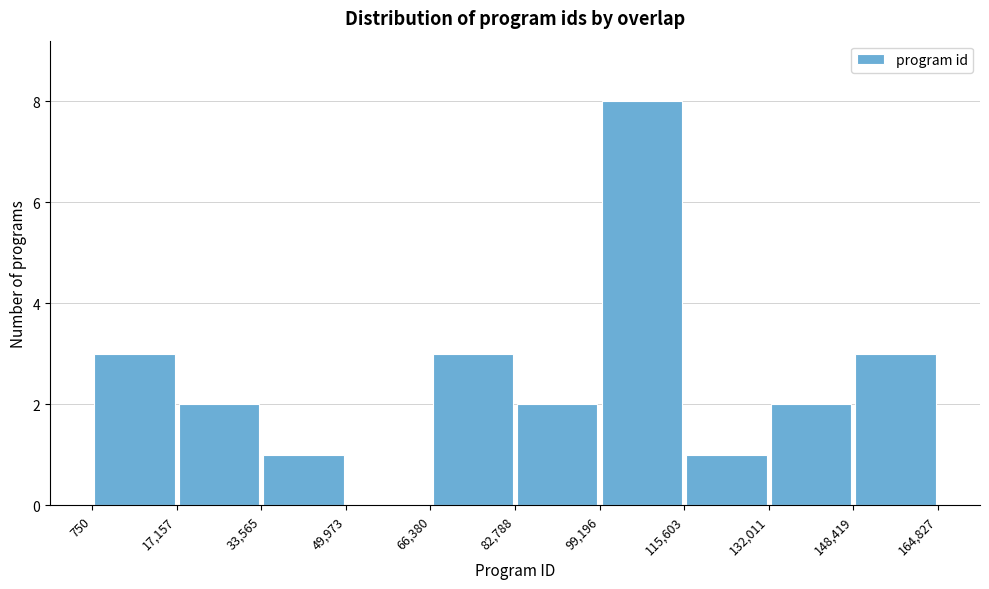

Reading left to right, transcribe this chart: for each bar, give the range it covers on the x-axis and its height. The values are not printed on the chart, so give them approximately, as read against the axis.

750 to 17,157: 3
17,157 to 33,565: 2
33,565 to 49,973: 1
49,973 to 66,380: 0
66,380 to 82,788: 3
82,788 to 99,196: 2
99,196 to 115,603: 8
115,603 to 132,011: 1
132,011 to 148,419: 2
148,419 to 164,827: 3